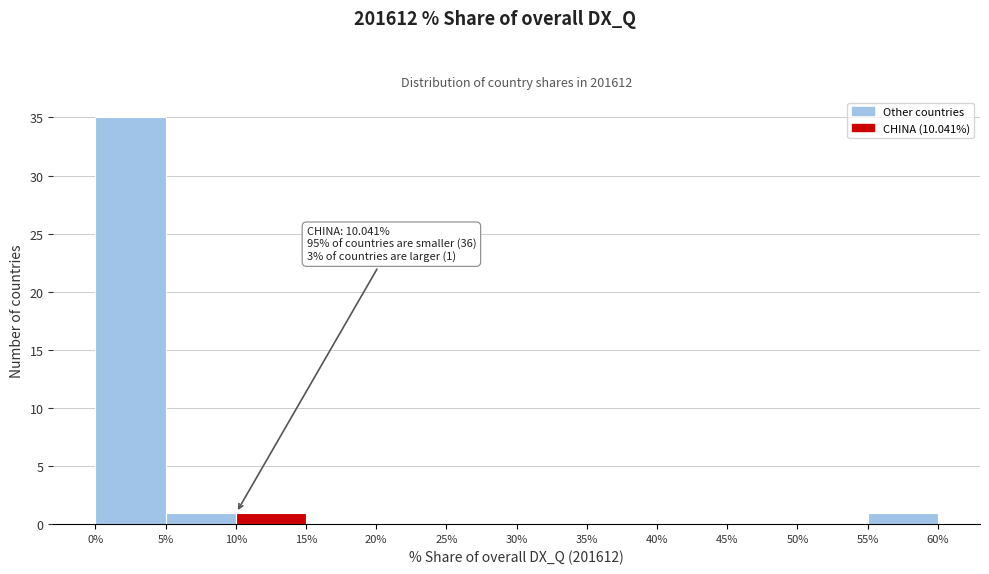

Which range on the x-axis has the tallest bar?

0% to 5%